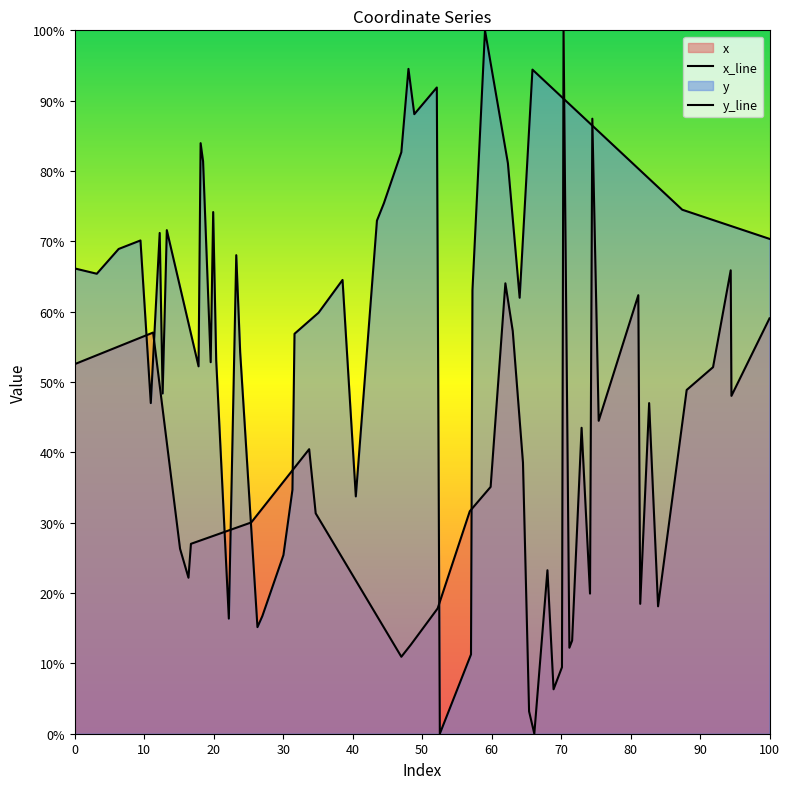

The y_line series shows 104.4 at 10. True or false?

False